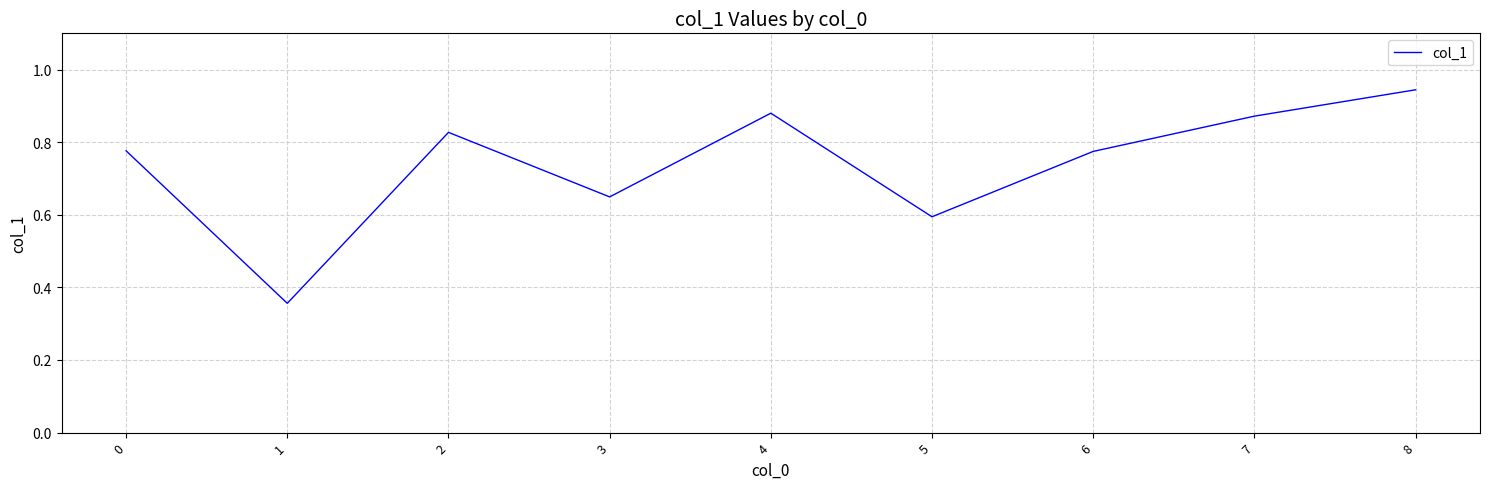

Is it true that the value at 3 is 0.6?

True